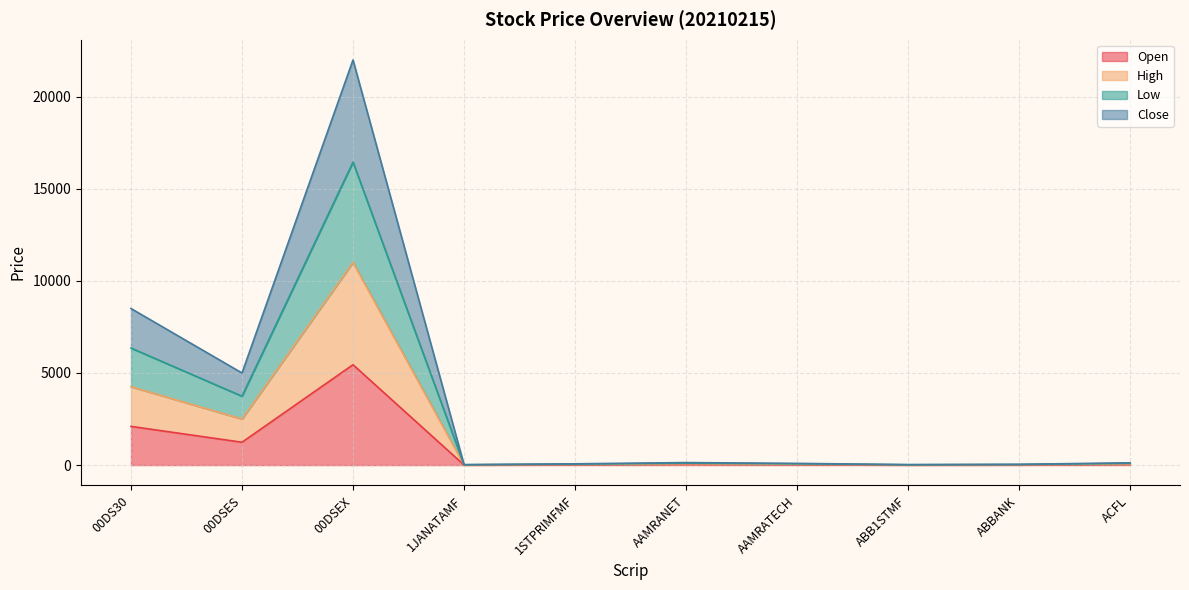

At which category is the sum across all series the highest?

00DSEX